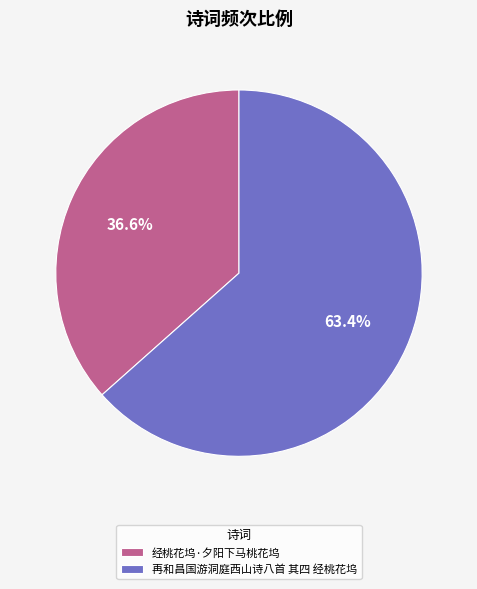

Is it true that 再和昌国游洞庭西山诗八首 其四 经桃花坞 is 69% of the pie?

False